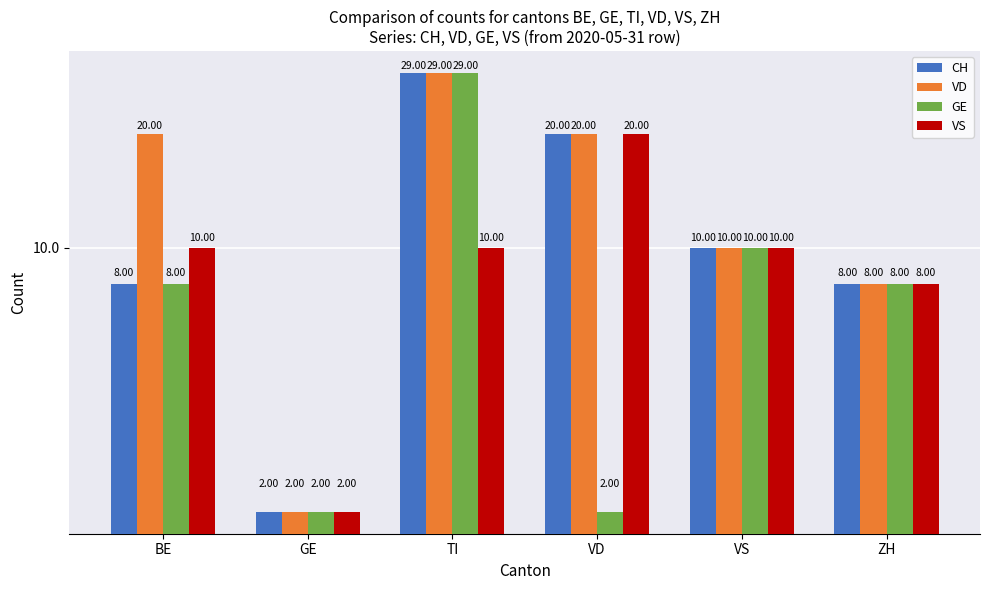

What position from the left is ZH?

6